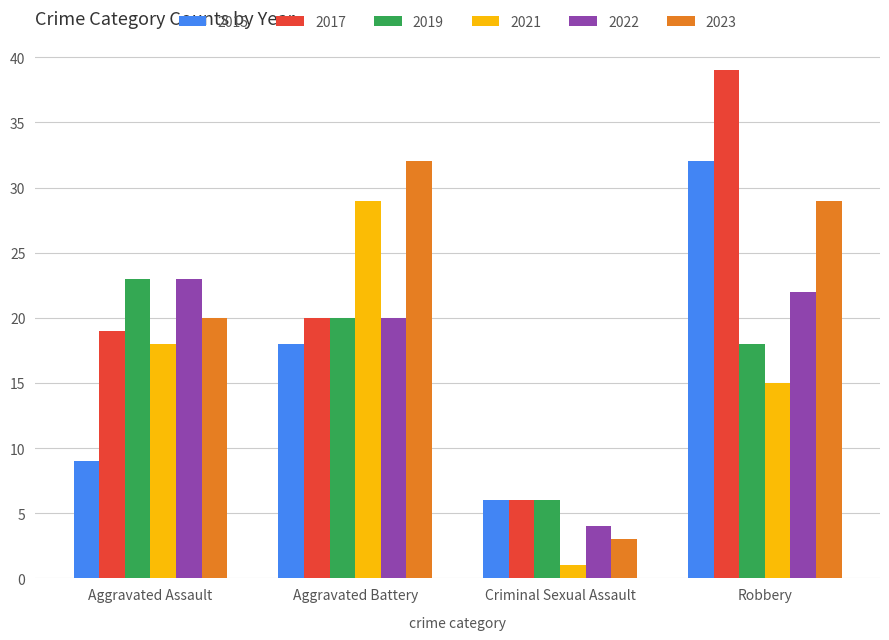

Which category has the lowest value in the 2023 series?

Criminal Sexual Assault